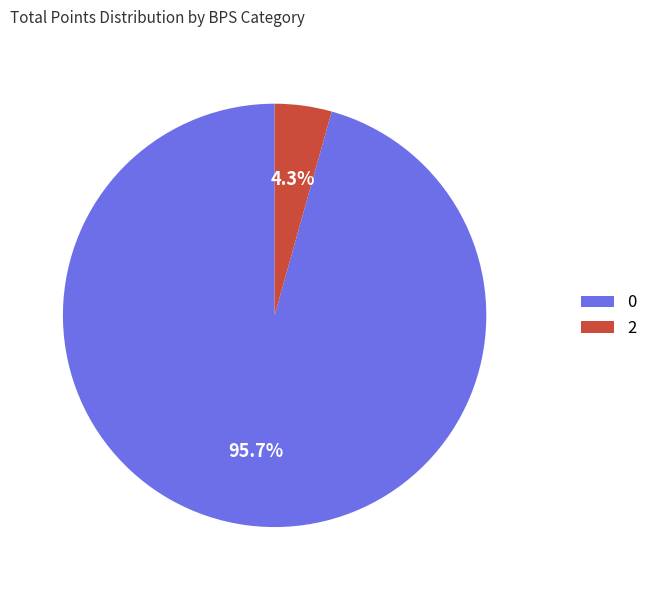

Which category has the smallest portion of the pie?

2